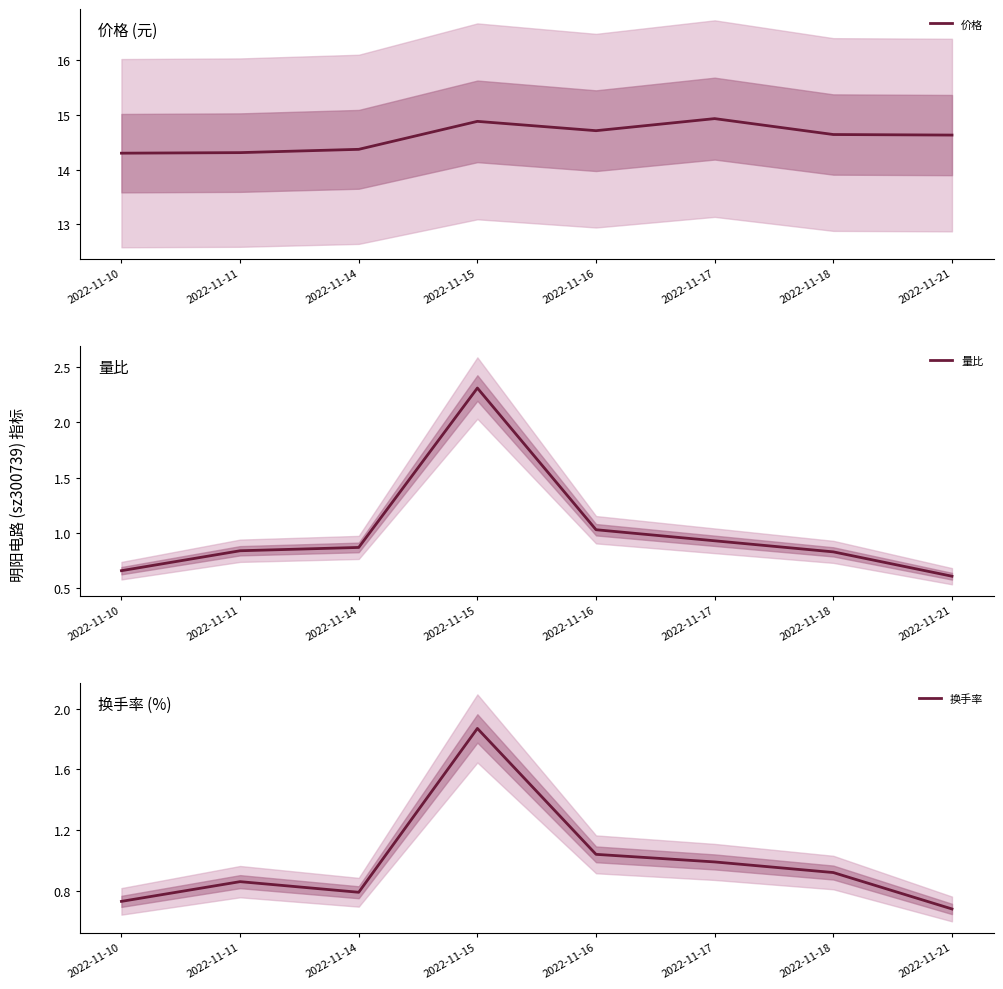

Read the 换手率 value at 2022-11-21.

0.7